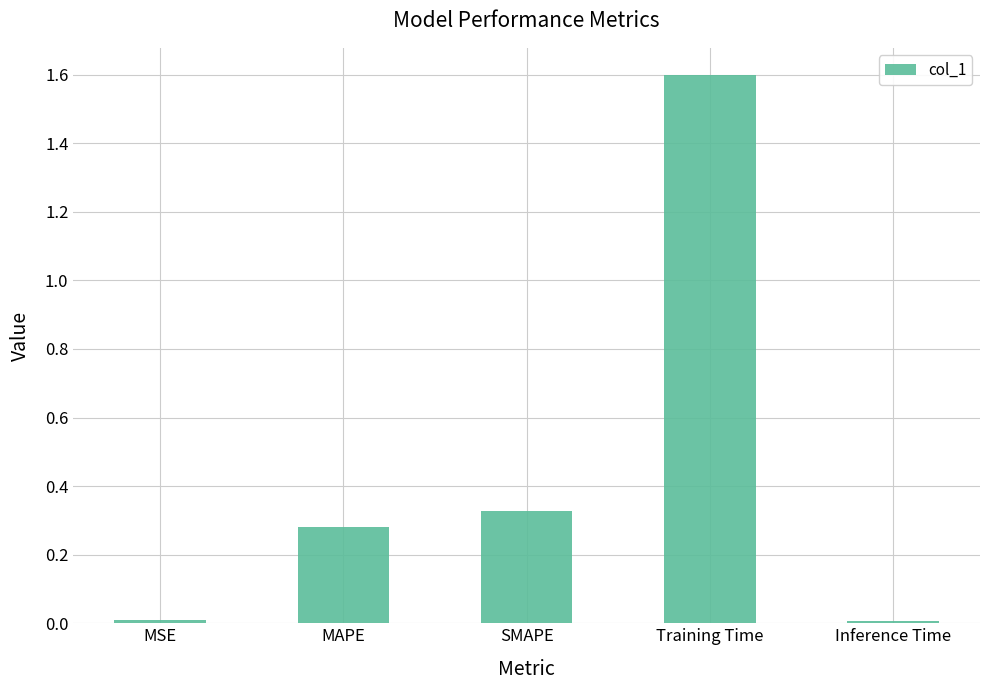

What is the label of the 3rd bar from the left?

SMAPE